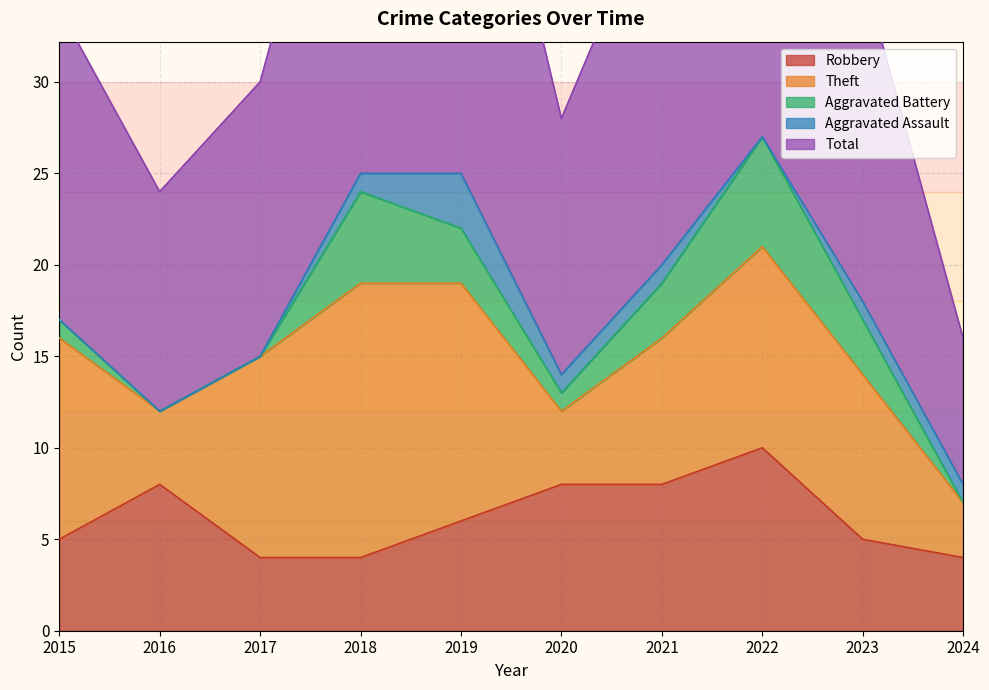

At which label is Aggravated Assault closest to 1?

2018